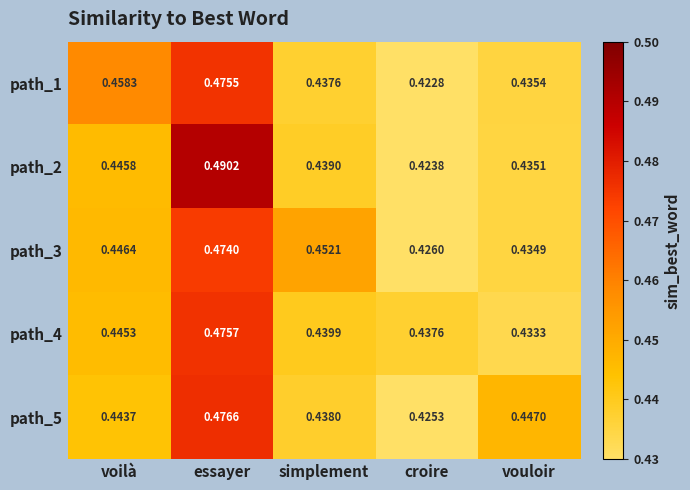

At which category is the sum across all series the highest?

essayer